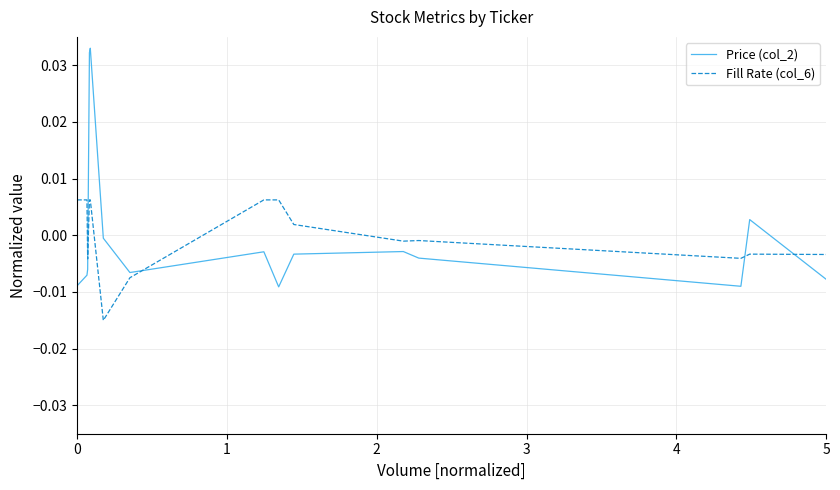

Which series has the widest spread of values?

Price (col_2)